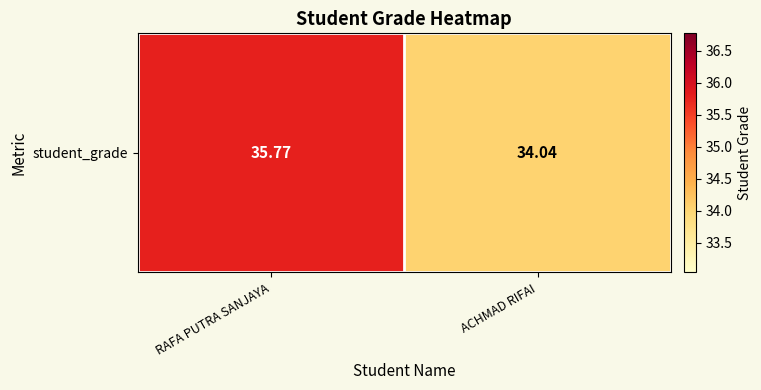

Which category has the lowest value across all series?

ACHMAD RIFAI